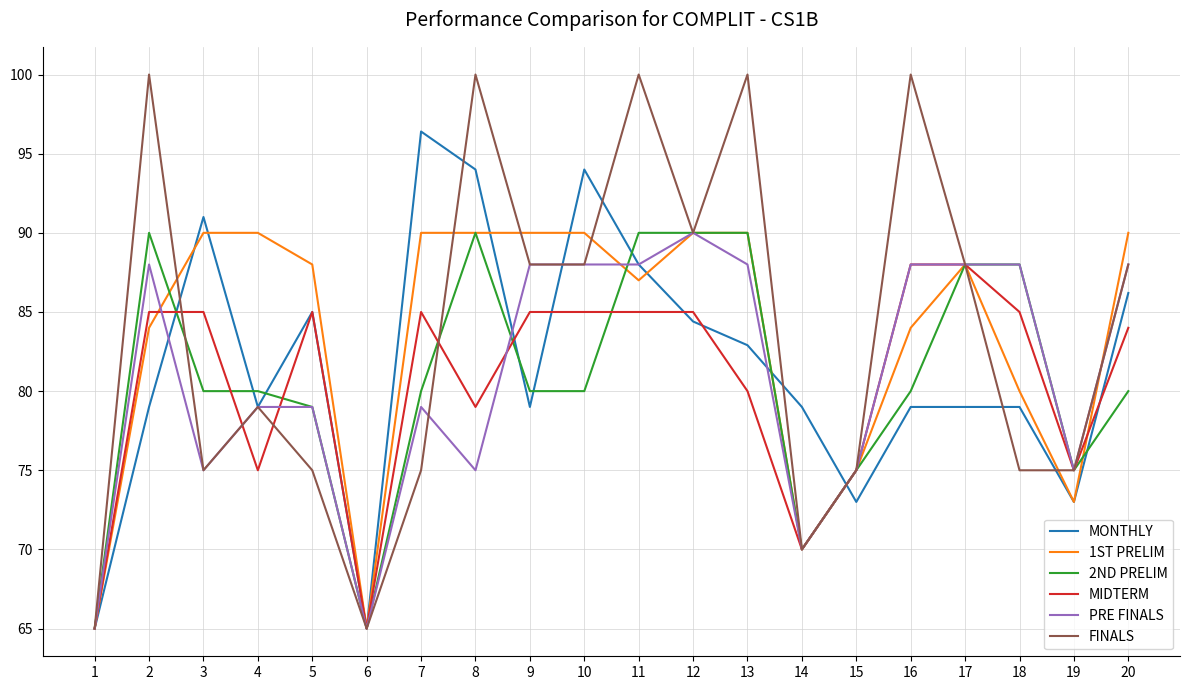

Reading left to right, extract all data points from this chart.

MONTHLY: 1=65.0	2=79.0	3=91.0	4=79.0	5=85.0	6=65.0	7=96.4	8=94.0	9=79.0	10=94.0	11=88.0	12=84.4	13=82.9	14=79.0	15=73.0	16=79.0	17=79.0	18=79.0	19=73.0	20=86.2
1ST PRELIM: 1=65.0	2=84.0	3=90.0	4=90.0	5=88.0	6=65.0	7=90.0	8=90.0	9=90.0	10=90.0	11=87.0	12=90.0	13=90.0	14=70.0	15=75.0	16=84.0	17=88.0	18=80.0	19=73.0	20=90.0
2ND PRELIM: 1=65.0	2=90.0	3=80.0	4=80.0	5=79.0	6=65.0	7=80.0	8=90.0	9=80.0	10=80.0	11=90.0	12=90.0	13=90.0	14=70.0	15=75.0	16=80.0	17=88.0	18=88.0	19=75.0	20=80.0
MIDTERM: 1=65.0	2=85.0	3=85.0	4=75.0	5=85.0	6=65.0	7=85.0	8=79.0	9=85.0	10=85.0	11=85.0	12=85.0	13=80.0	14=70.0	15=75.0	16=88.0	17=88.0	18=85.0	19=75.0	20=84.0
PRE FINALS: 1=65.0	2=88.0	3=75.0	4=79.0	5=79.0	6=65.0	7=79.0	8=75.0	9=88.0	10=88.0	11=88.0	12=90.0	13=88.0	14=70.0	15=75.0	16=88.0	17=88.0	18=88.0	19=75.0	20=88.0
FINALS: 1=65.0	2=100.0	3=75.0	4=79.0	5=75.0	6=65.0	7=75.0	8=100.0	9=88.0	10=88.0	11=100.0	12=90.0	13=100.0	14=70.0	15=75.0	16=100.0	17=88.0	18=75.0	19=75.0	20=88.0